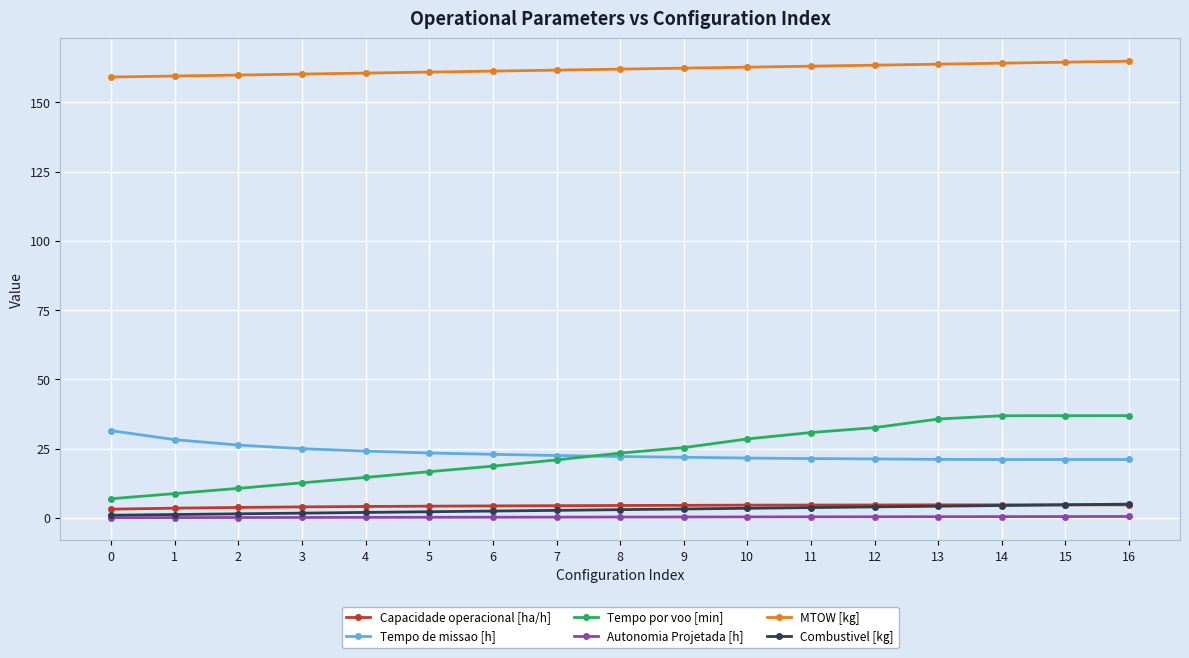

What is the maximum value for Combustivel [kg]?

5.0